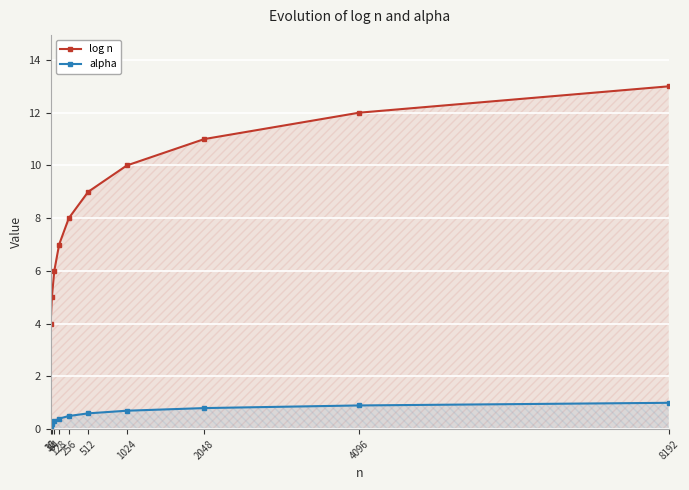

How many data points in log n are above 9?

4